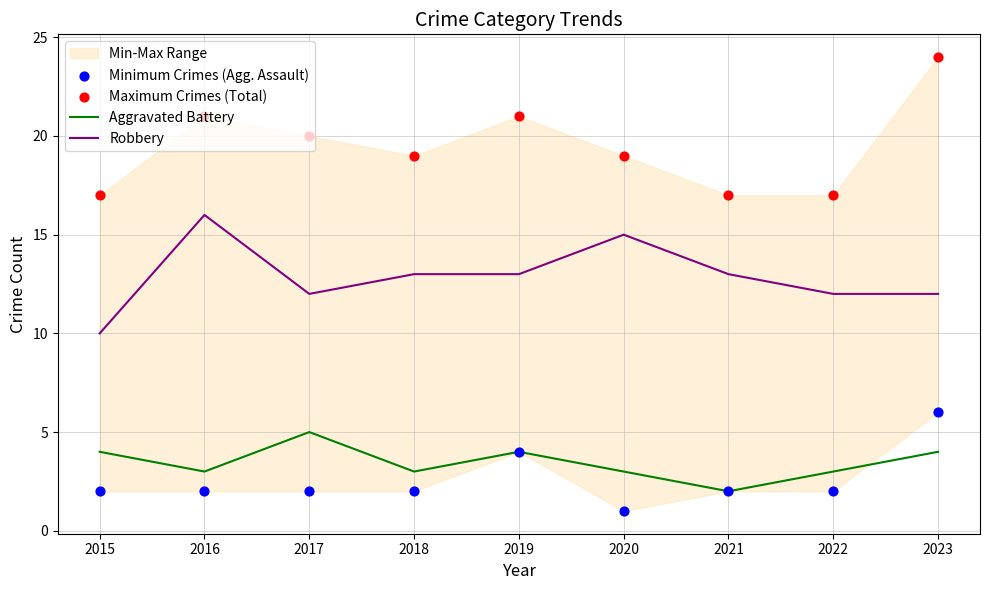

At how many categories does at least one series exceed 7?

9